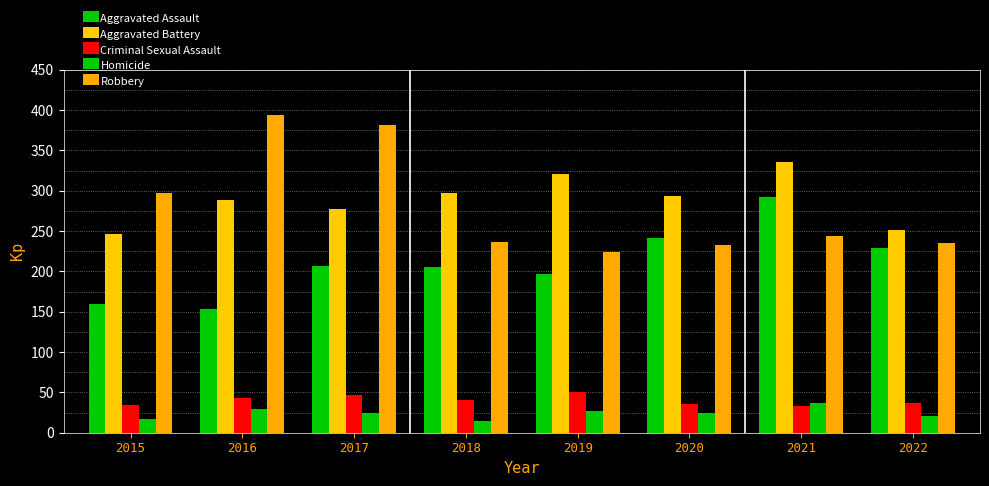

At which category does the chart reach its minimum across all series?

2018